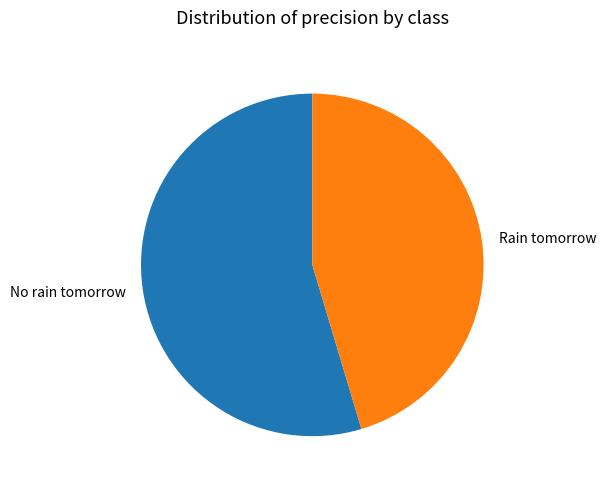

Which category accounts for the majority?

No rain tomorrow